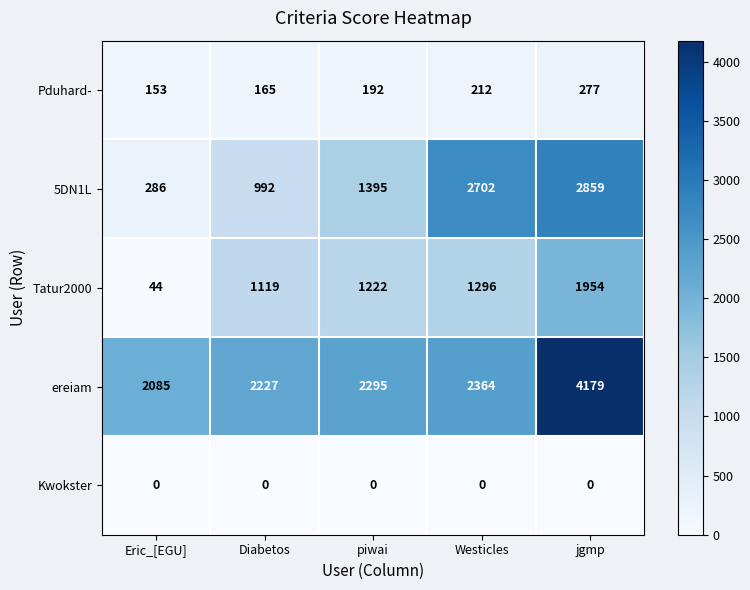

The value of Tatur2000 at Westicles is 623. True or false?

False